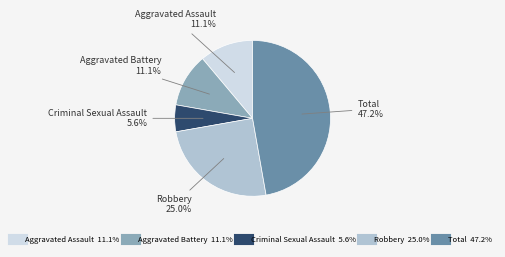

Which has a higher value, Aggravated Battery or Total?

Total